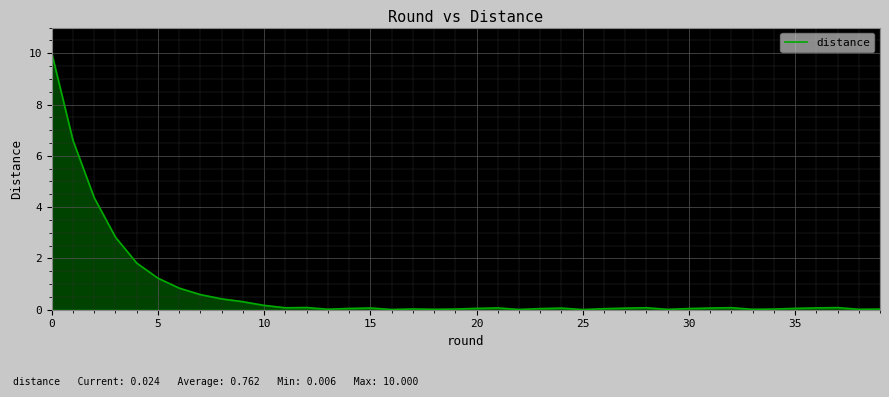

What is the maximum value shown in the chart?

10.0